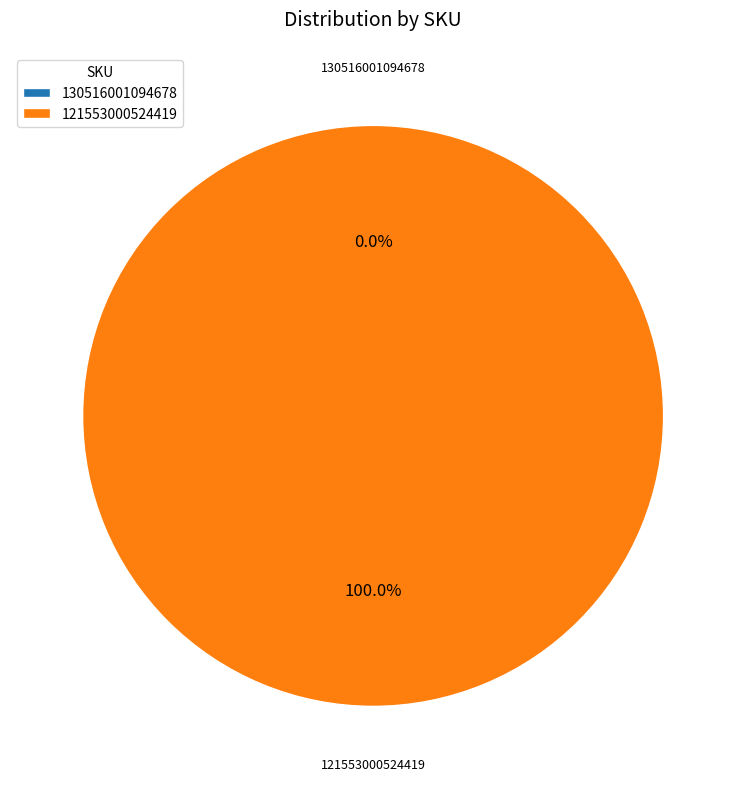

To the nearest percent, what is the combined percentage of 130516001094678 and 121553000524419?

100%